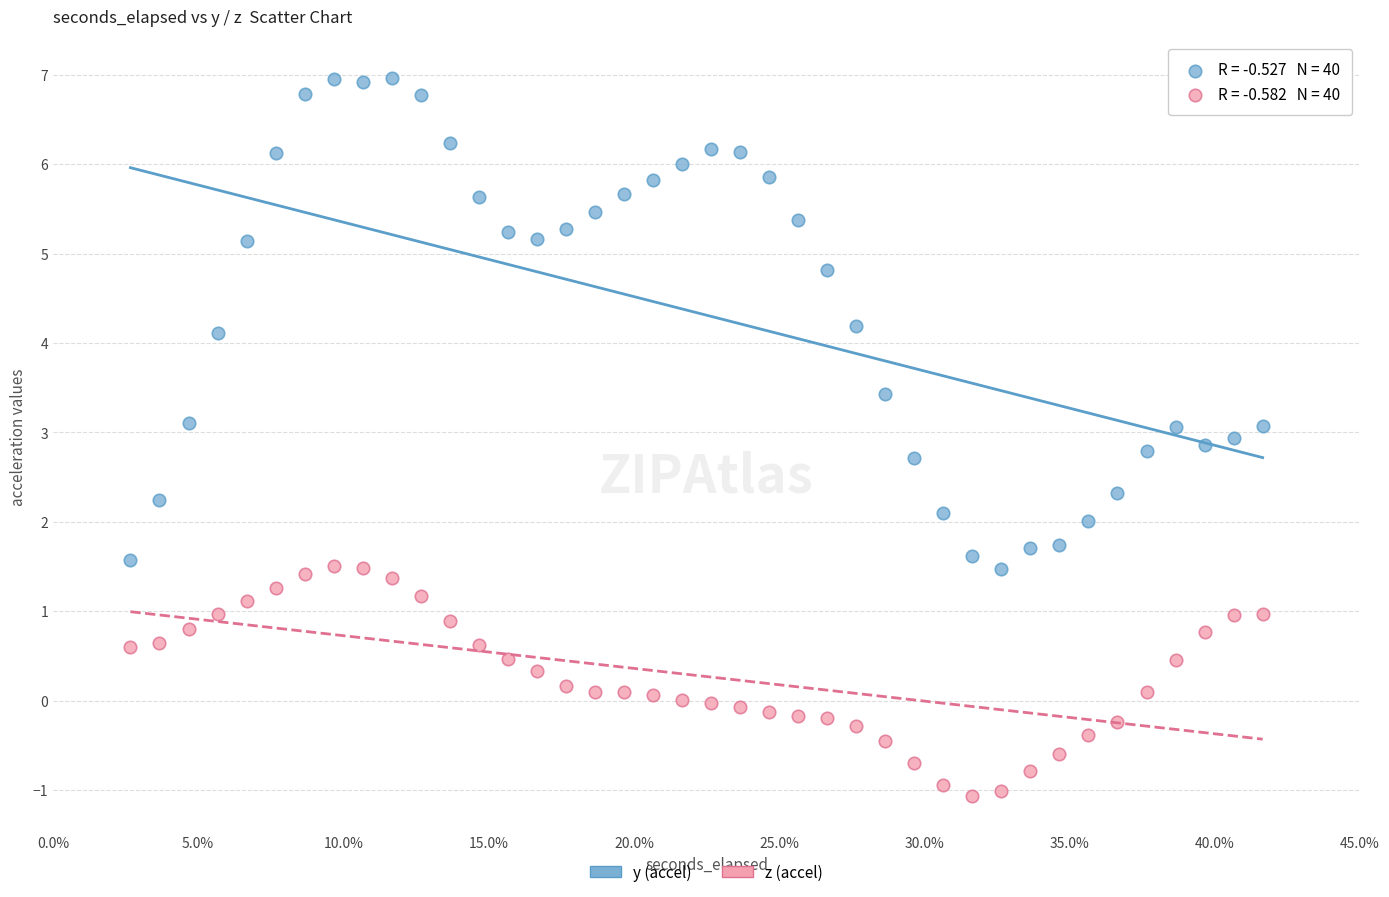

Across all data points, what is the range of X values (max minus min)?

0.4